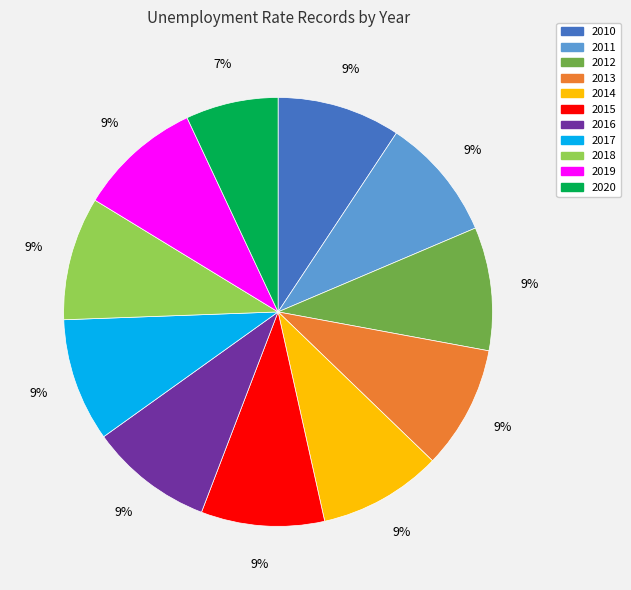

To the nearest percent, what portion does 2018 represent?

9%